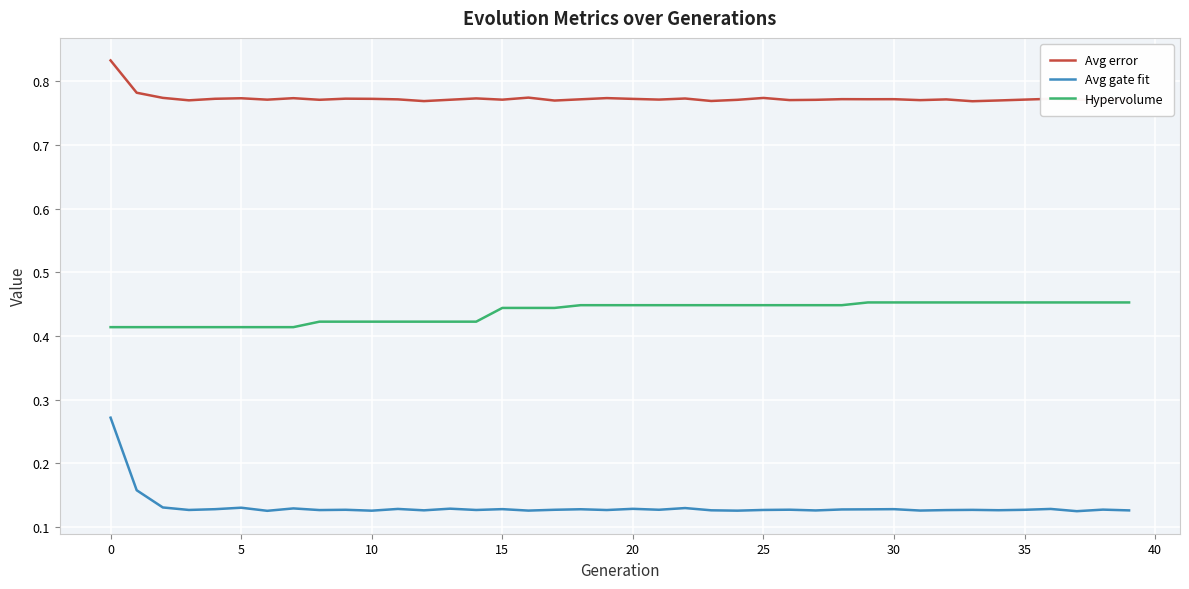

Which series has the largest range (max minus min)?

Avg gate fit